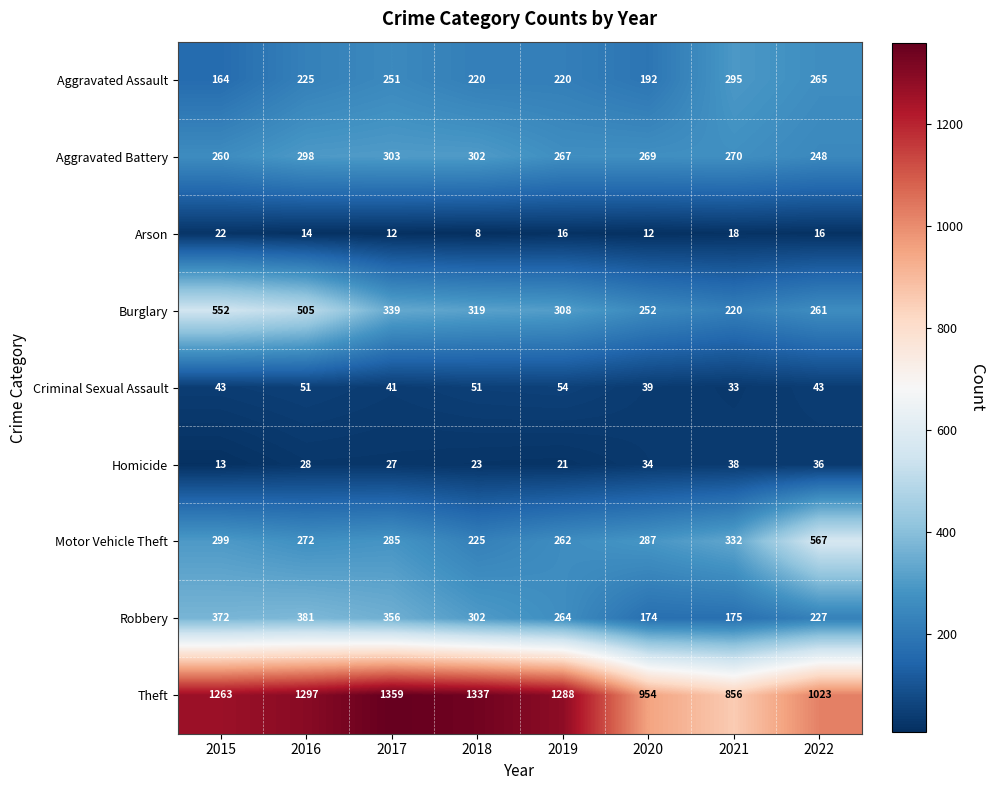

Which series changed the most between 2015 and 2019?

Burglary